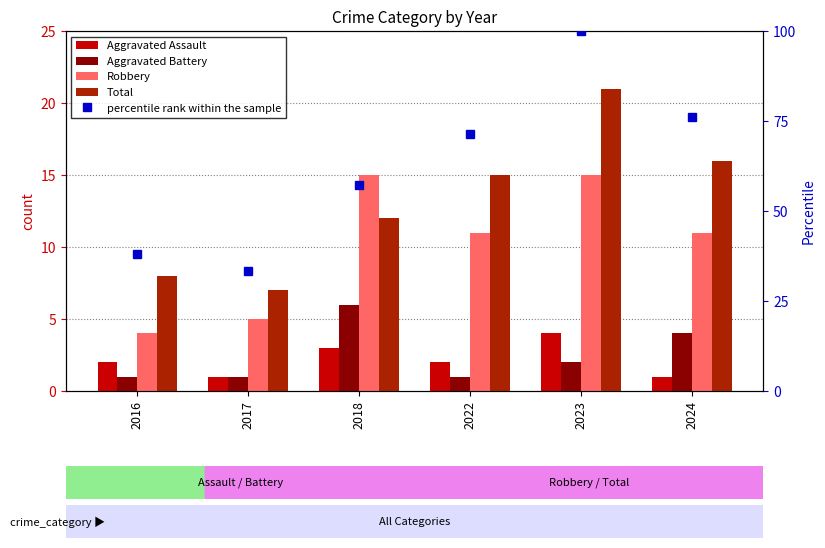

Rank the series at 2024 from highest to lowest value.

percentile rank within the sample, Total, Robbery, Aggravated Battery, Aggravated Assault